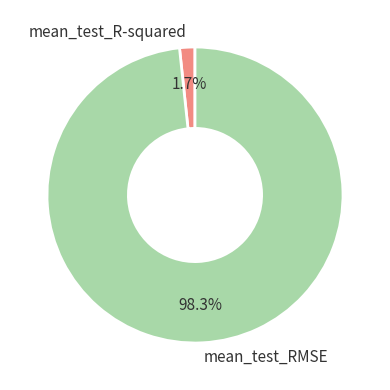

Count the number of slices in the pie.

2